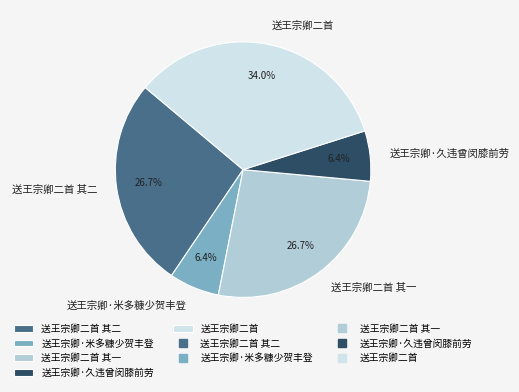

To the nearest percent, what portion does 送王宗卿二首 其一 represent?

27%